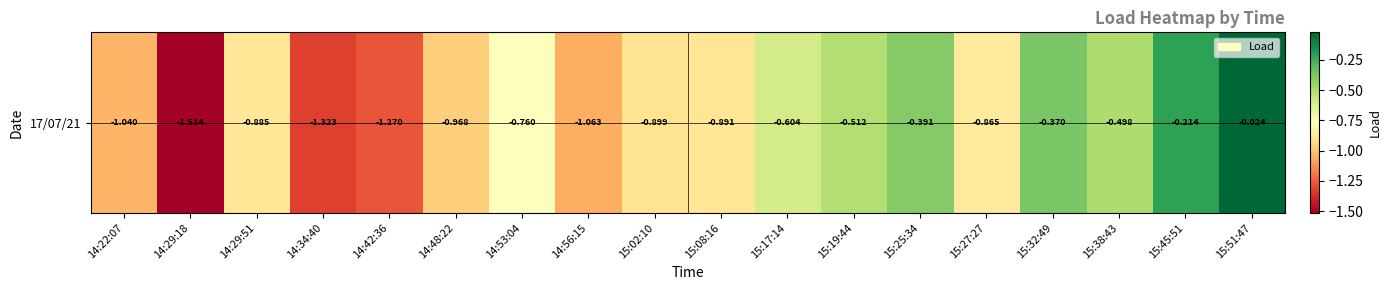

Between 14:48:22 and 14:22:07, which is larger?

14:48:22